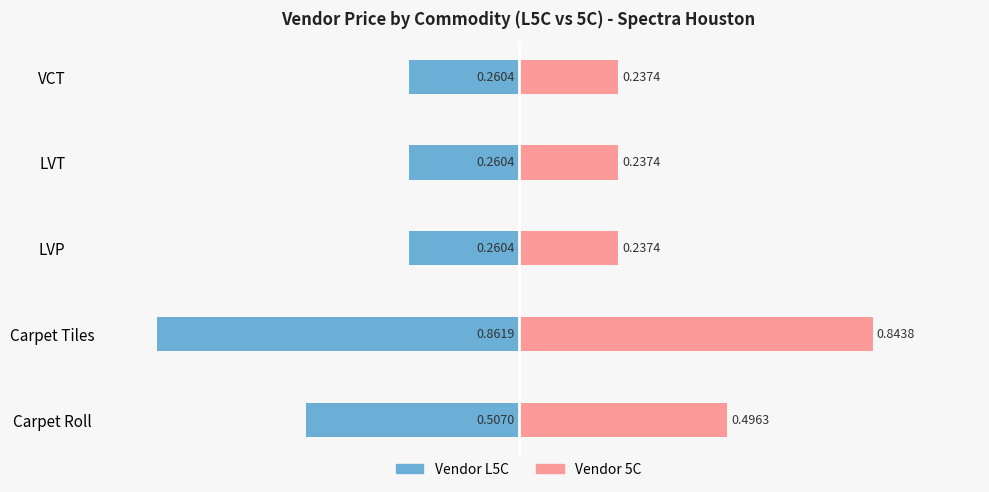

What is the value of the Vendor L5C bar at the 5th from the left?

-0.3